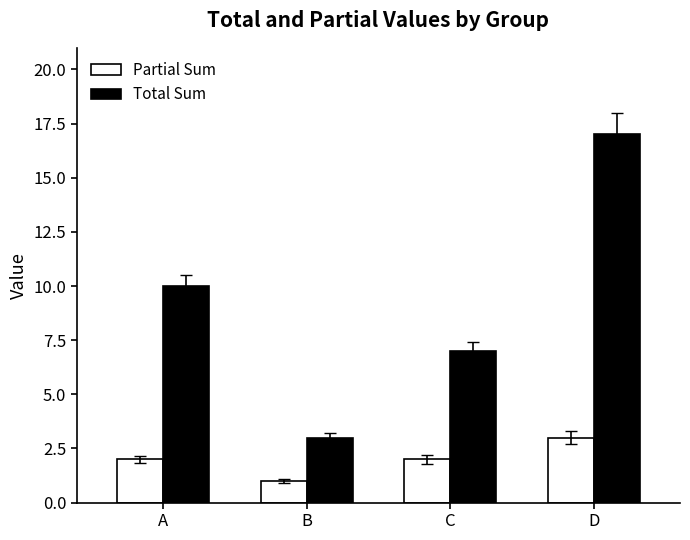

At A, list the series in order from smallest to largest.

Partial Sum, Total Sum